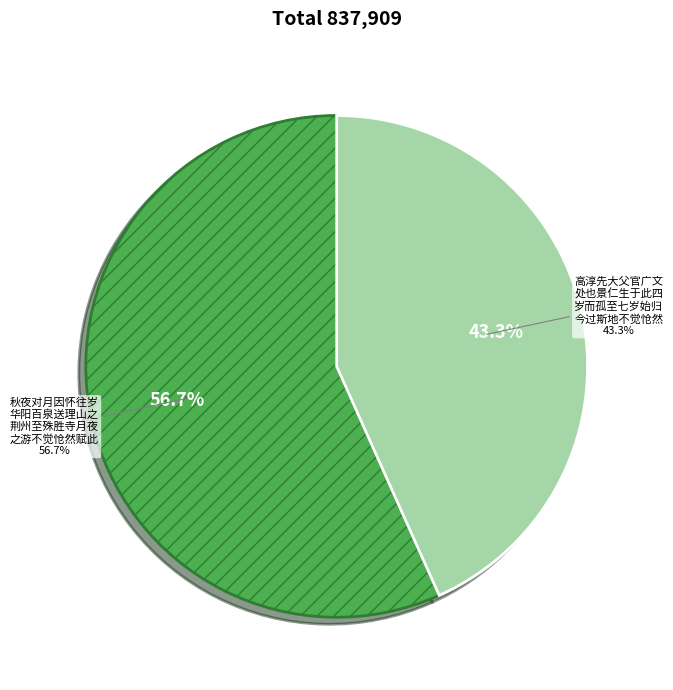

Count the number of slices in the pie.

2